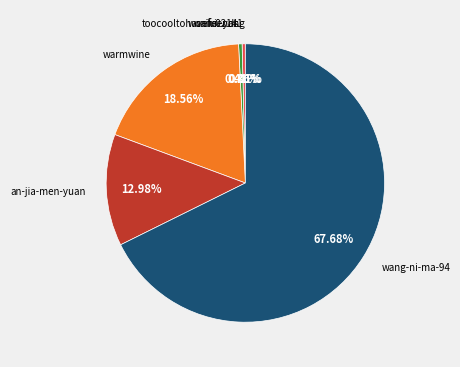

Does any single category account for the majority?

Yes